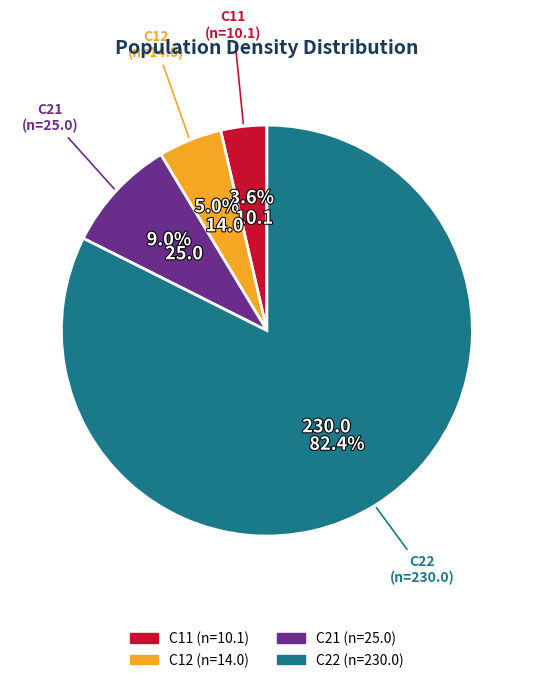

How many slices are in this pie chart?

4